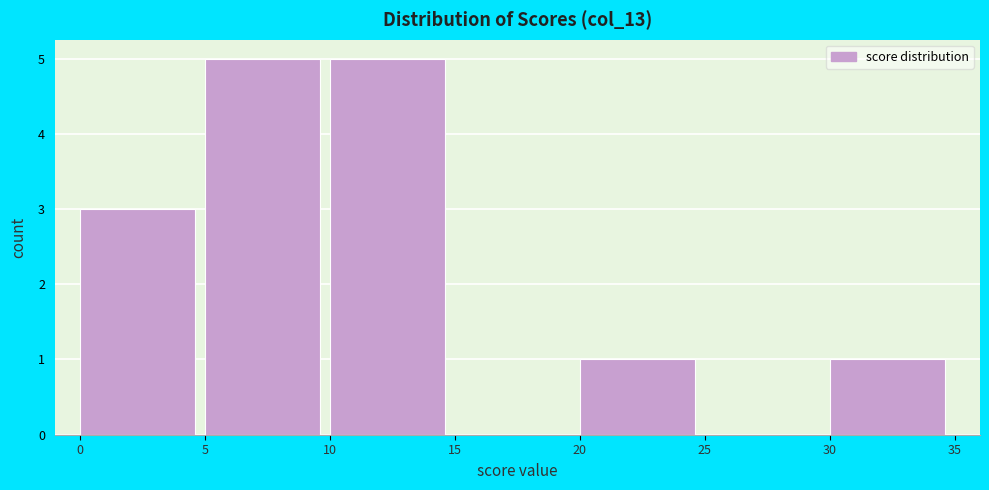

Reading left to right, transcribe this chart: for each bar, give the range it covers on the x-axis and its height. The values are not printed on the chart, so give them approximately, as read against the axis.

0 to 5: 3
5 to 10: 5
10 to 15: 5
15 to 20: 0
20 to 25: 1
25 to 30: 0
30 to 35: 1